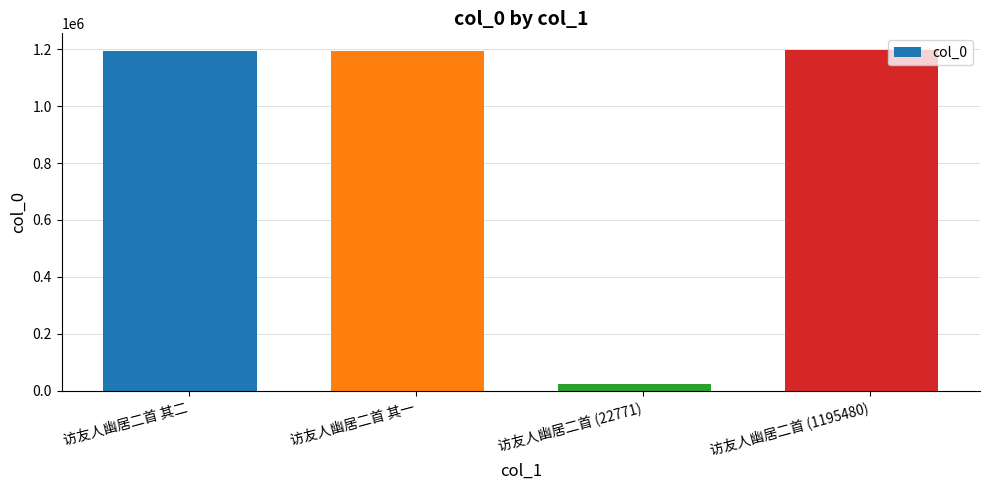

How many bars are there in total?

4